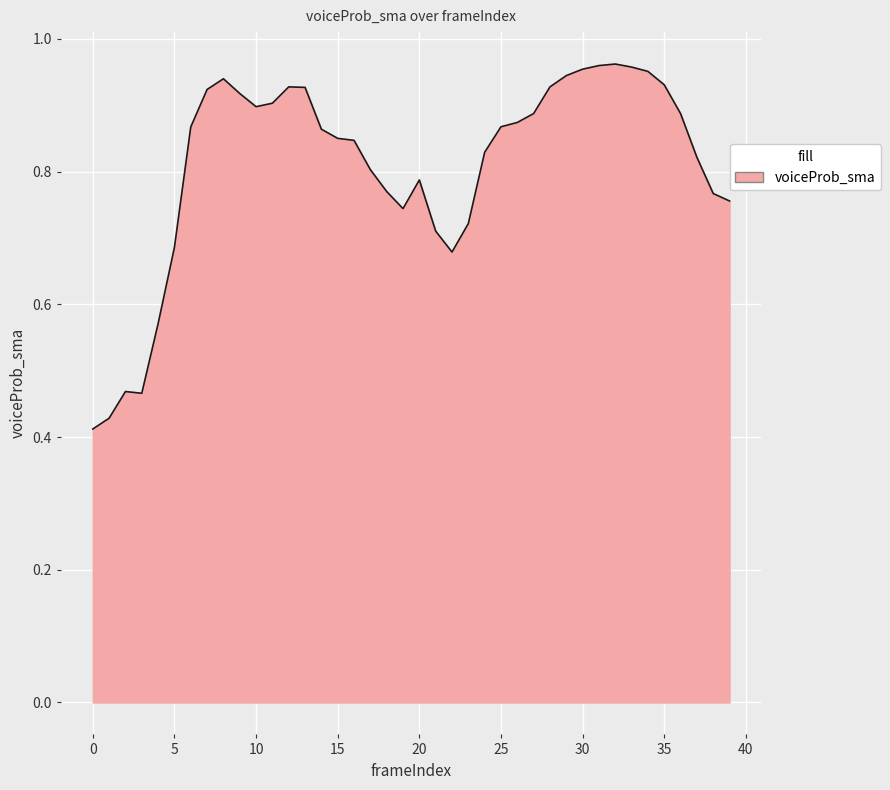

Count the number of data series in this chart.

1